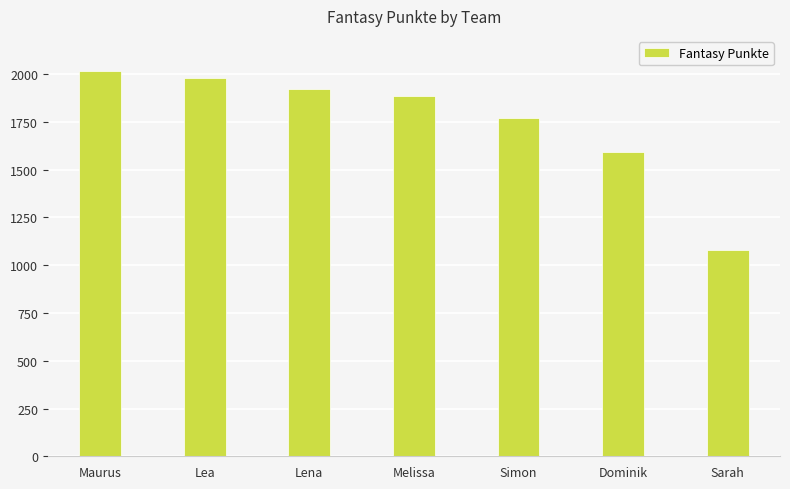

How many data points does each series have?

7